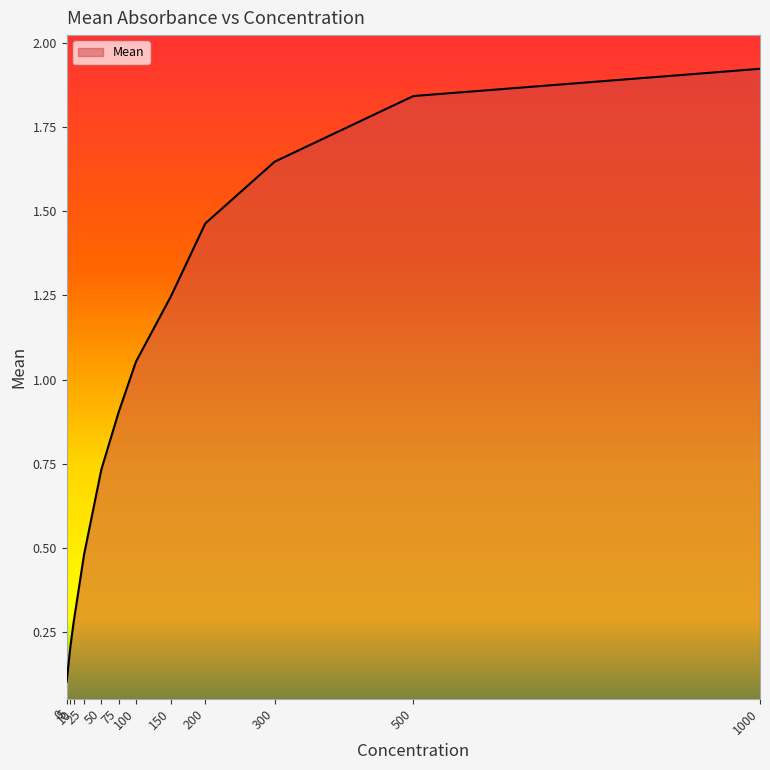

Count the number of categories in the chart.

12